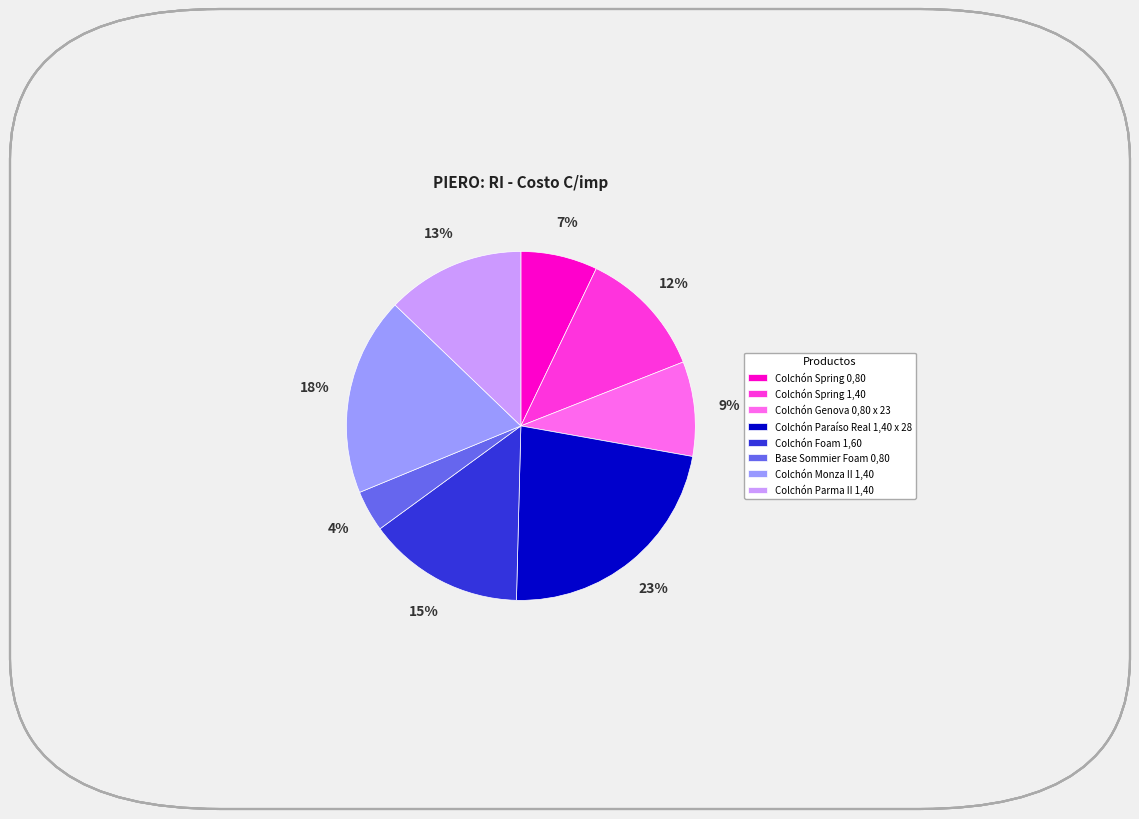

What percentage is the Colchón Genova 0,80 x 23 slice, to the nearest percent?

9%